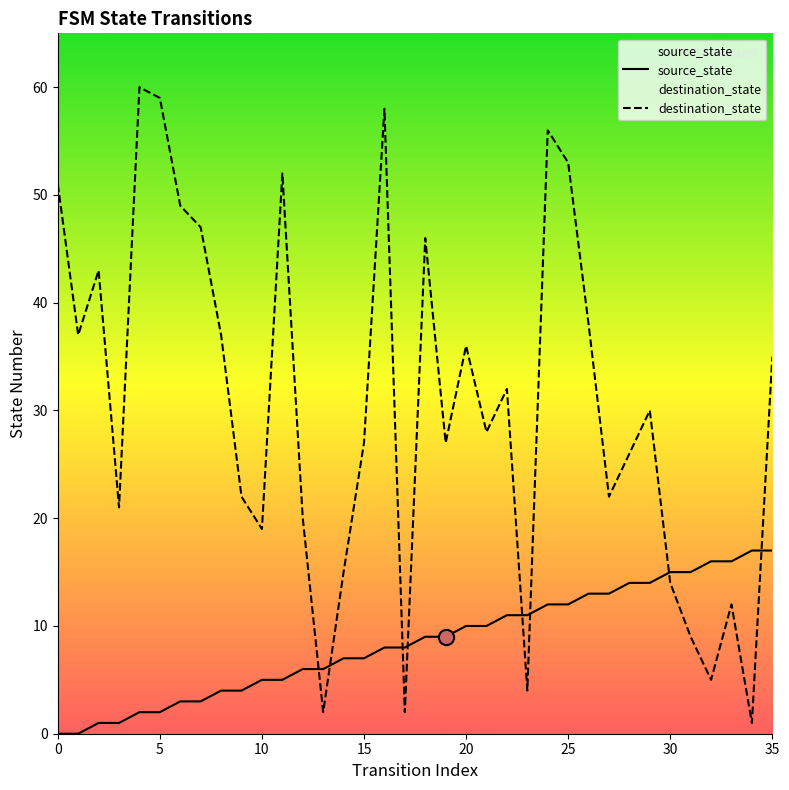

At which category is the sum across all series the highest?

24